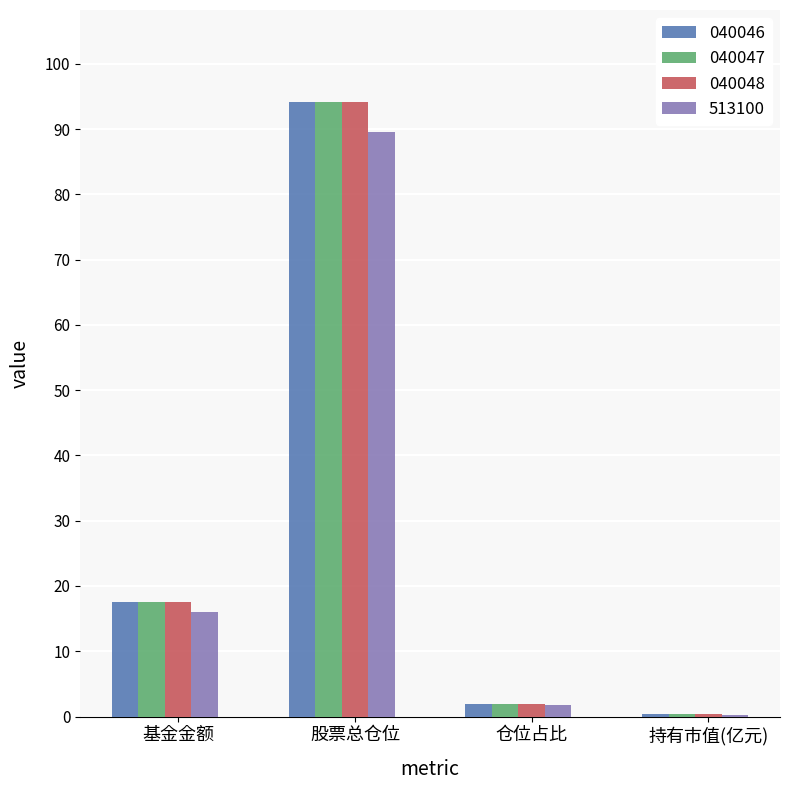

True or false: 040047 has a value of 126.8 at 股票总仓位.

False